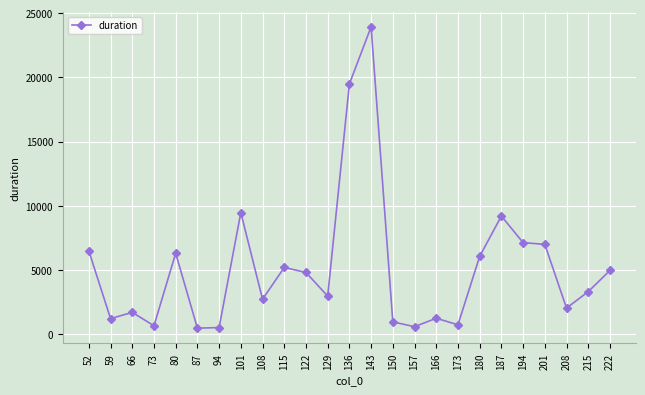

Is it true that the value at 73 is 661.1?

True